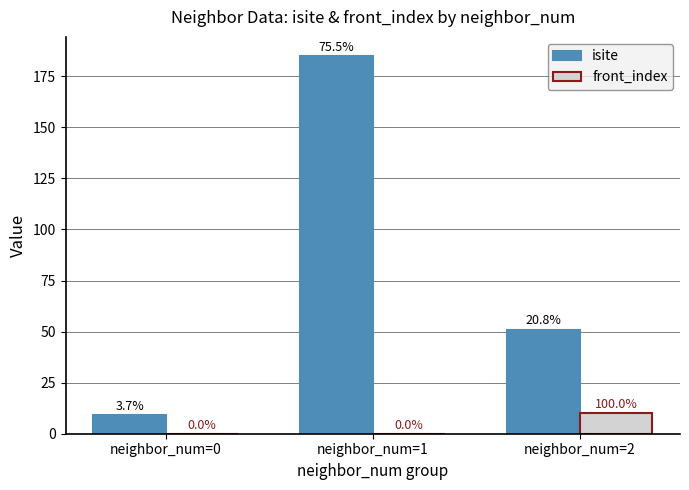

What are all the series names shown in the legend?

isite, front_index